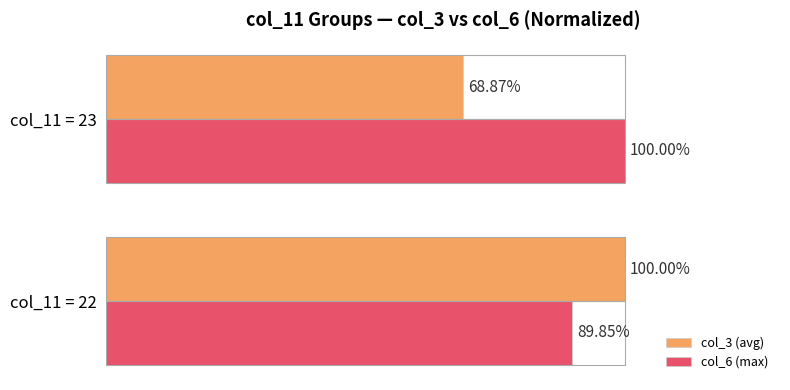

Is the value of col_6 (max) at col_11 = 22 greater than the value of col_3 (avg) at col_11 = 23?

Yes